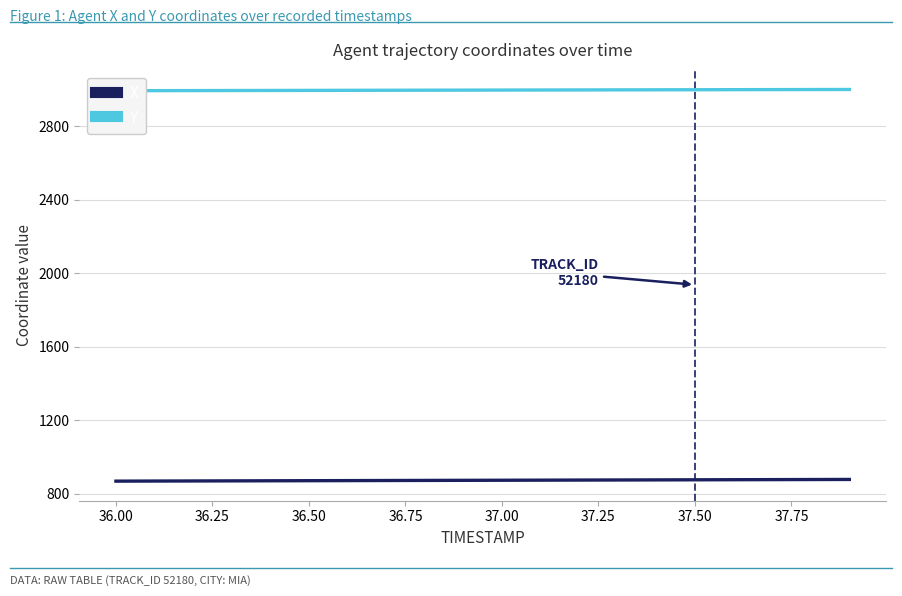

What is the average value of the X series?

872.3